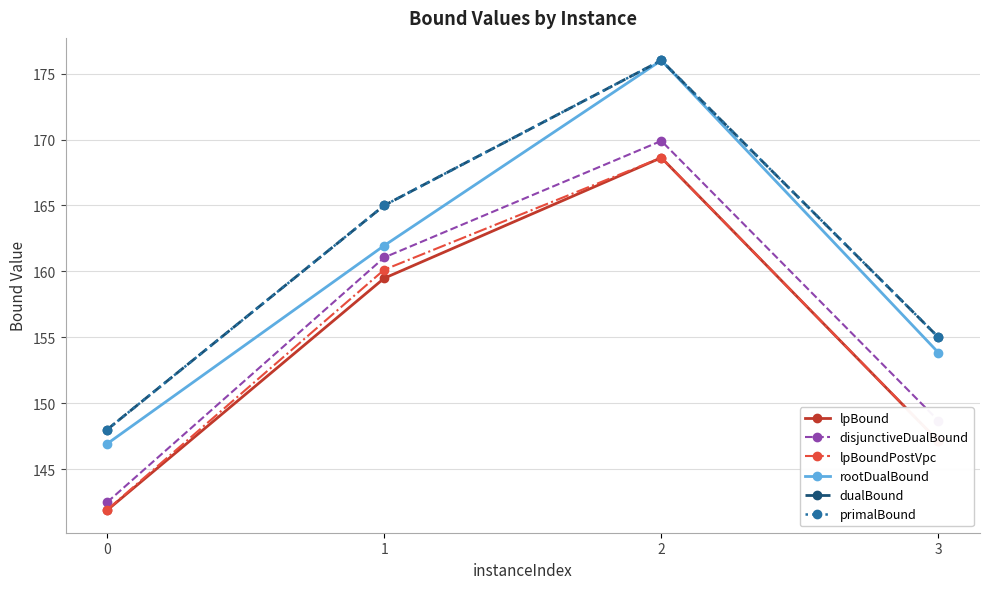

True or false: lpBoundPostVpc and rootDualBound intersect in this chart.

False